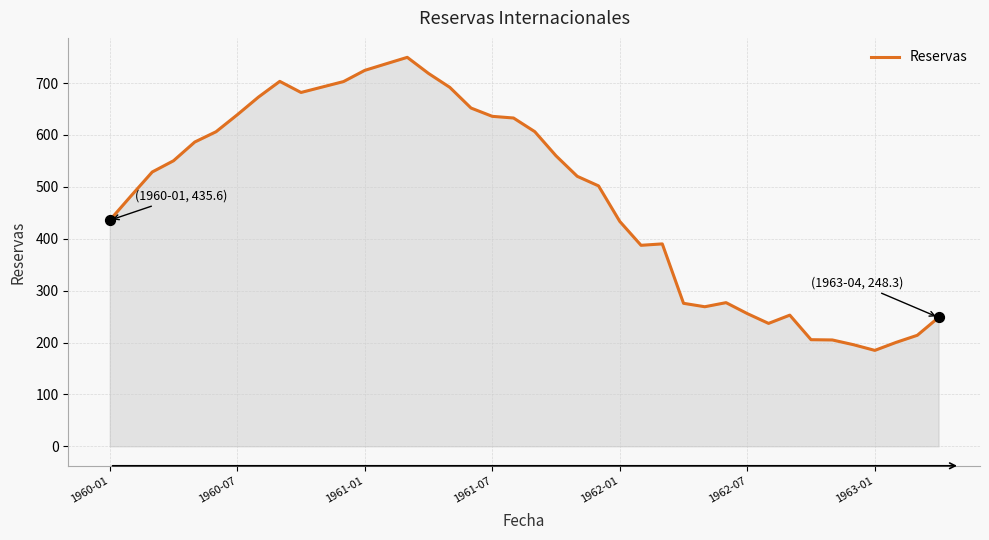

What is the minimum value shown in the chart?

184.9